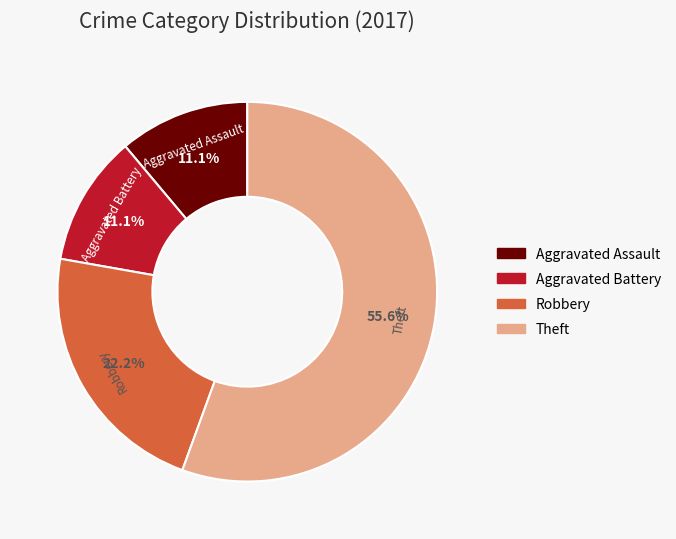

What is the ratio of the value at Aggravated Battery to the value at Theft?

0.2